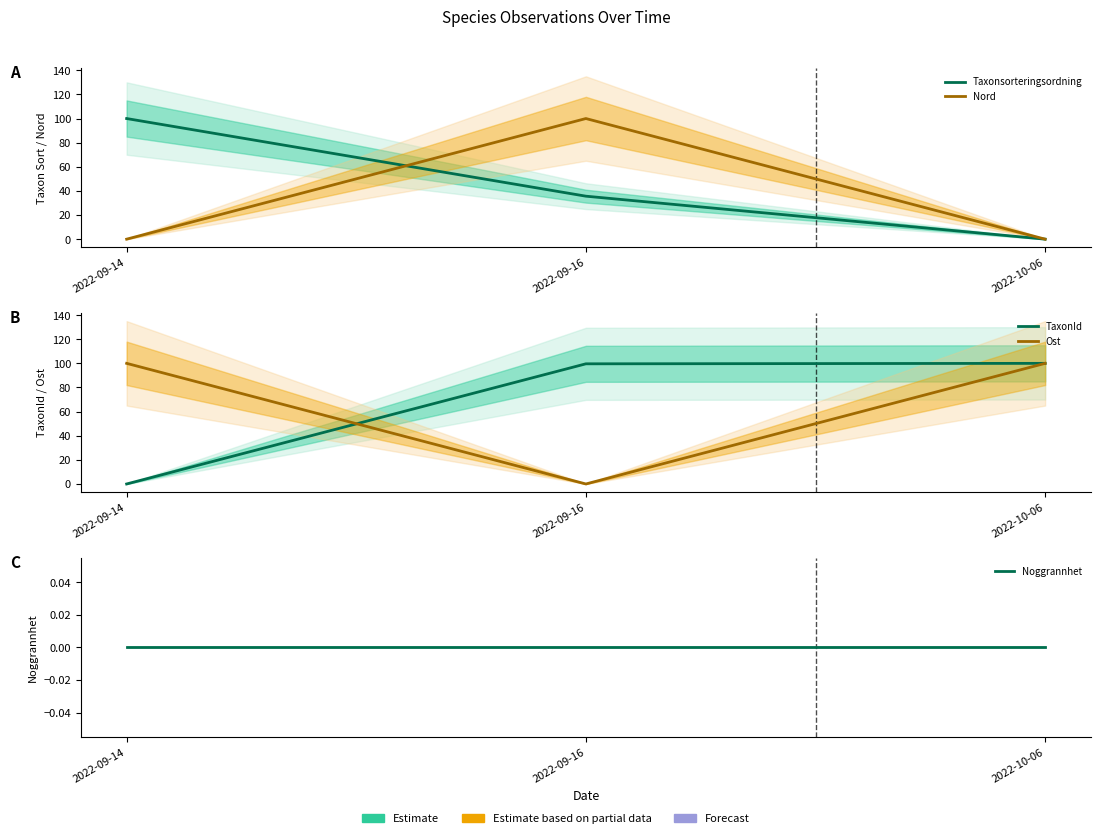

The value of Taxonsorteringsordning at 2022-09-14 is 100.0. True or false?

True